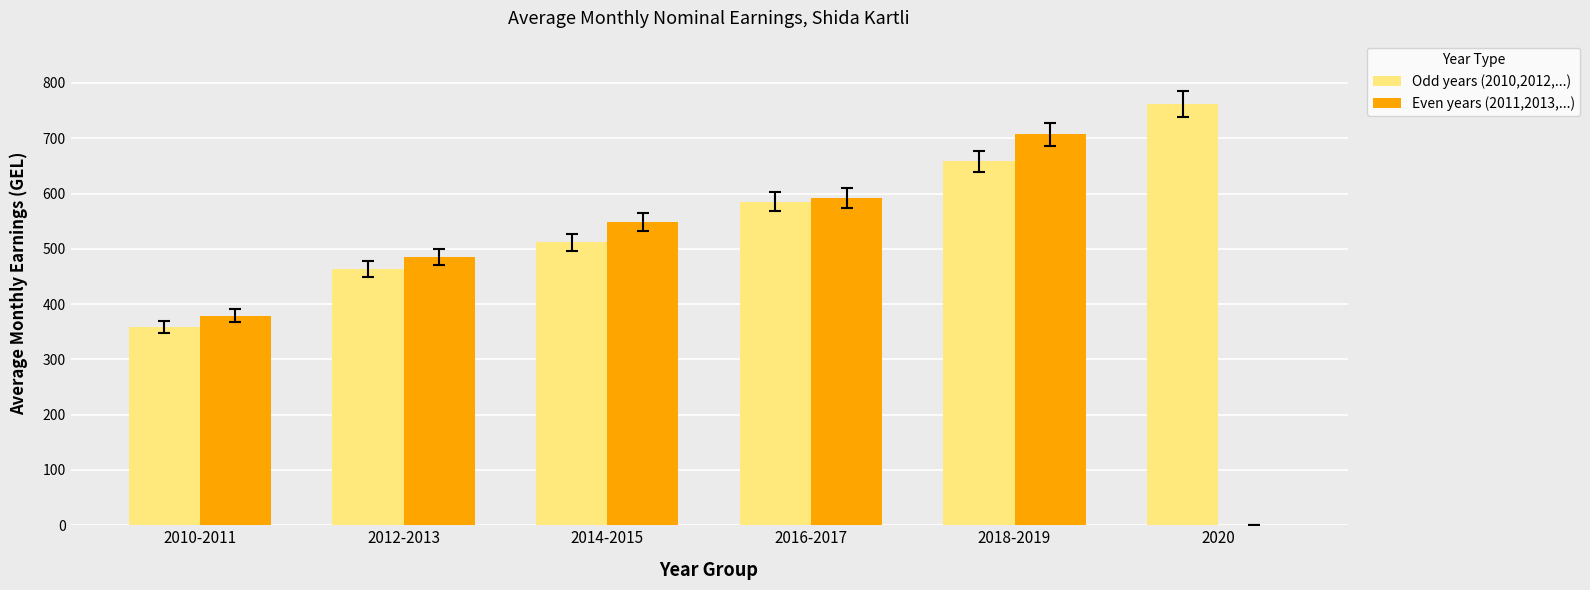

Where does the Odd years (2010,2012,...) series first go above 585?

2016-2017